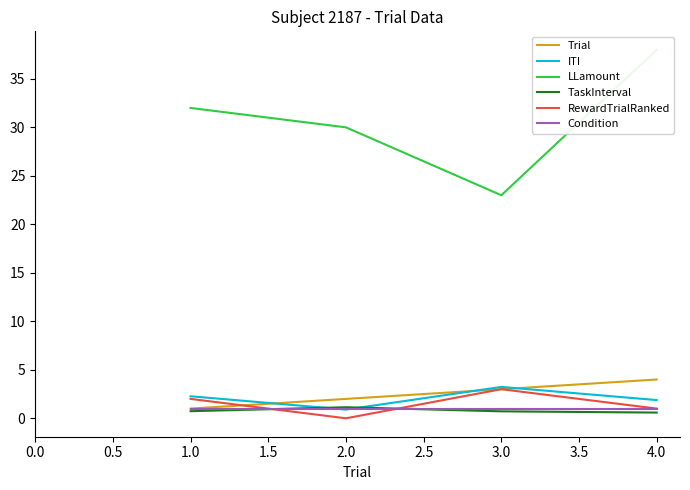

True or false: TaskInterval has more than 2 points higher than both neighbors.

False